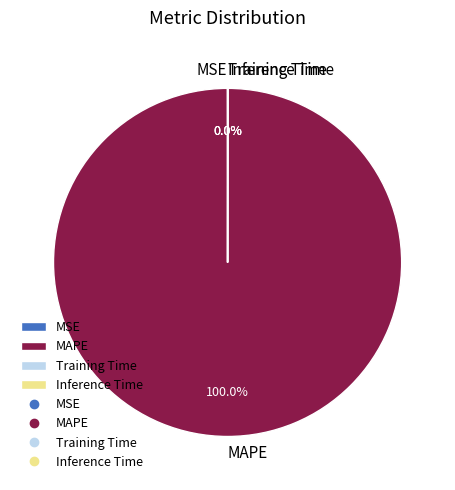

Does any single category account for the majority?

Yes